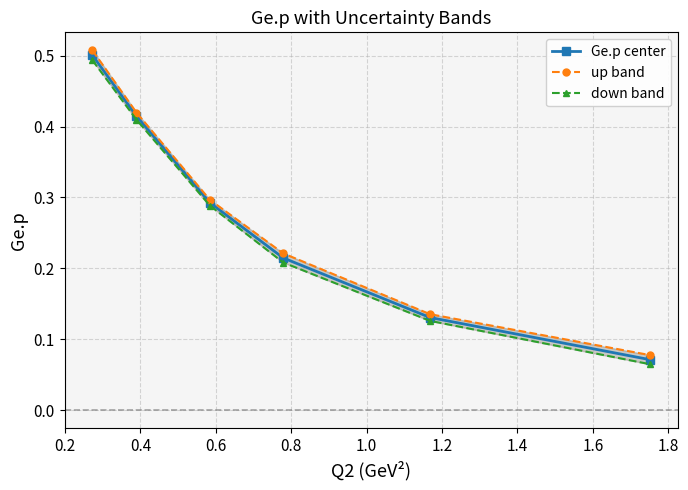

How many lines are shown in the chart?

3